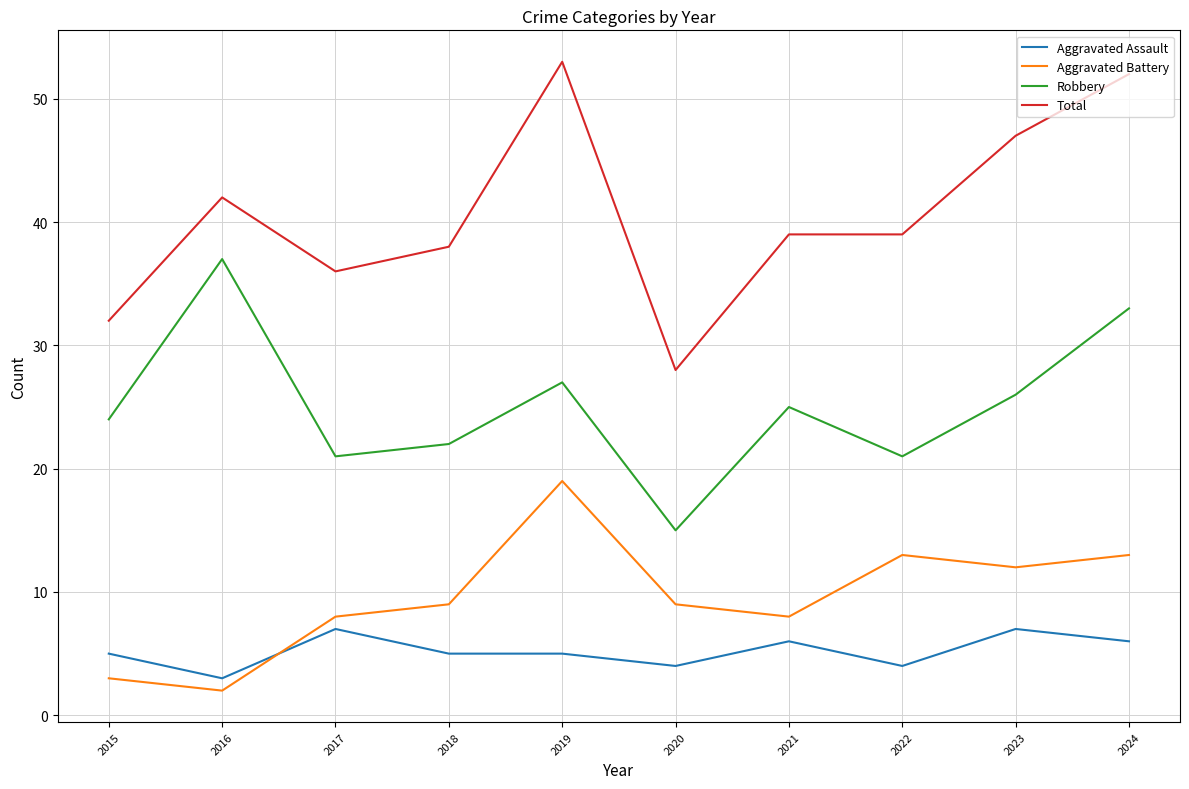

At which label is Robbery closest to 26?

2023